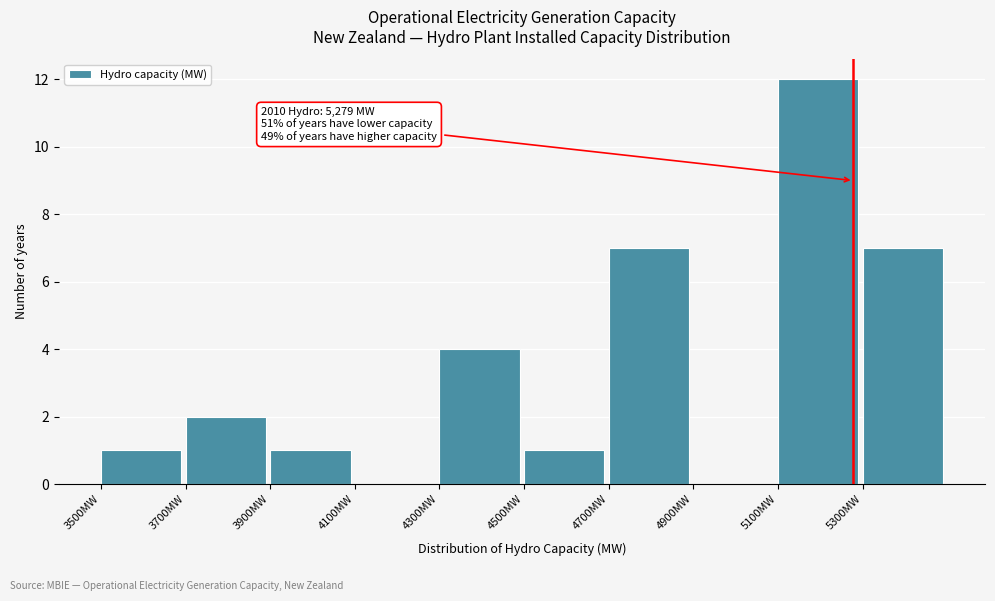

Which range on the x-axis has the tallest bar?

5100 to 5300